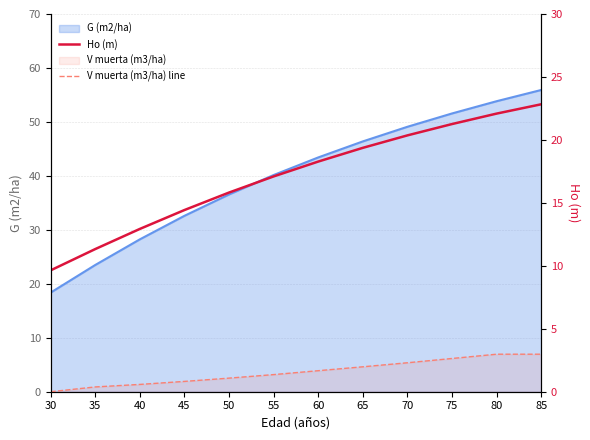

True or false: Ho (m) and V muerta (m3/ha) line cross at least once.

False